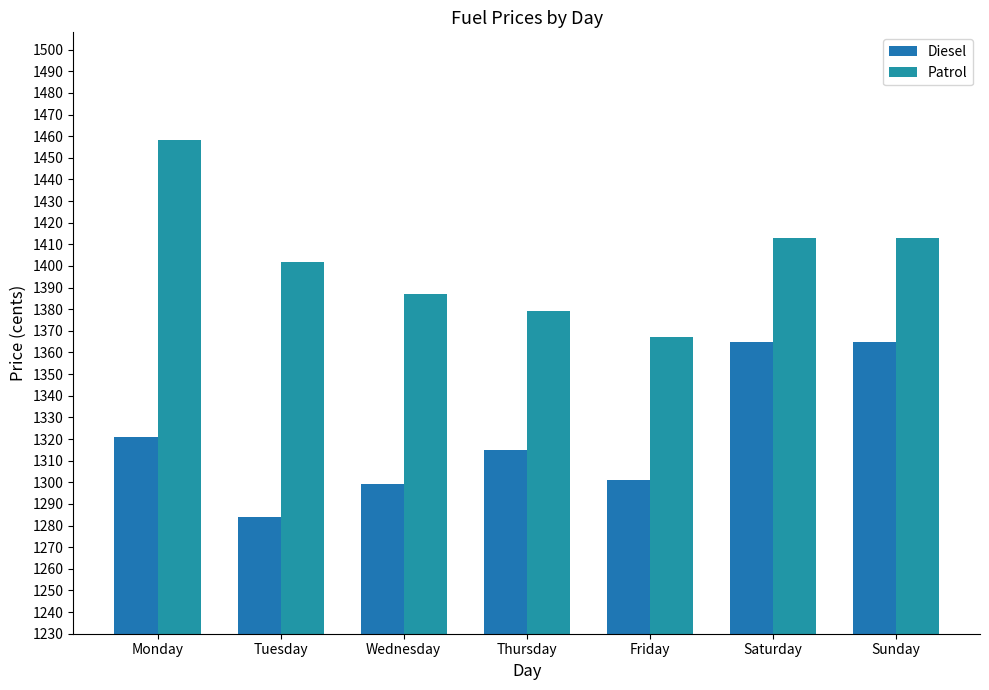

What is the total value across all series at Friday?

2668